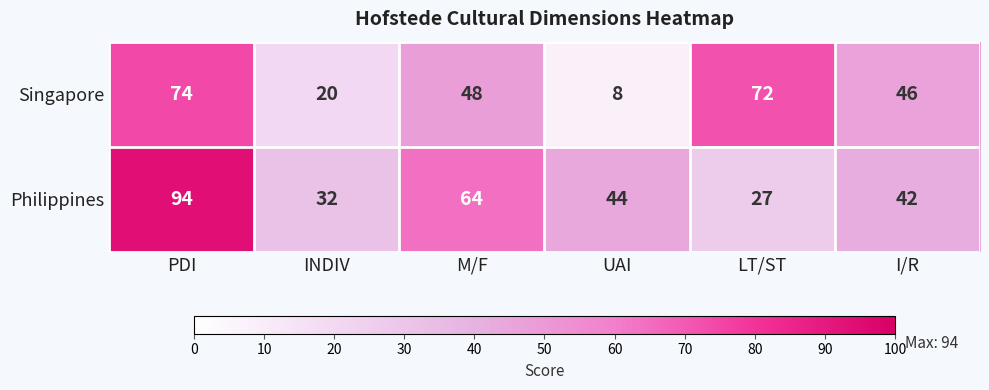

True or false: Philippines has a value of 105 at M/F.

False